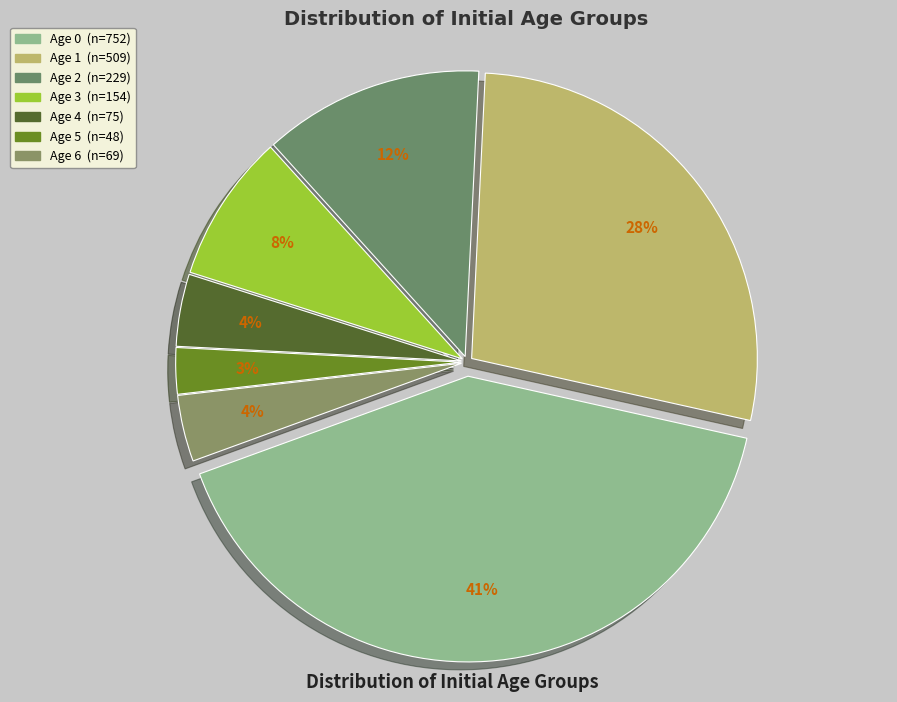

What is the change in value from Age 2 to Age 6?

-160